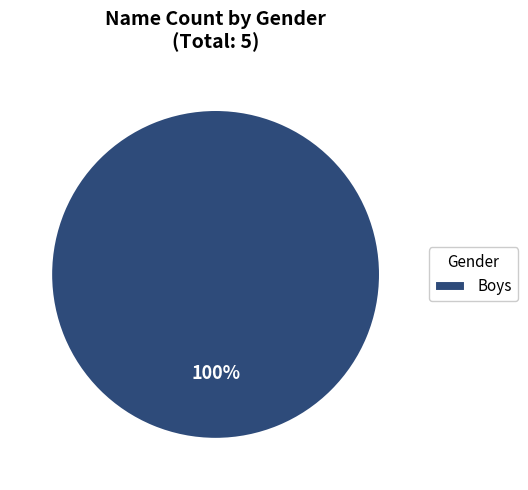

How many slices are in this pie chart?

1